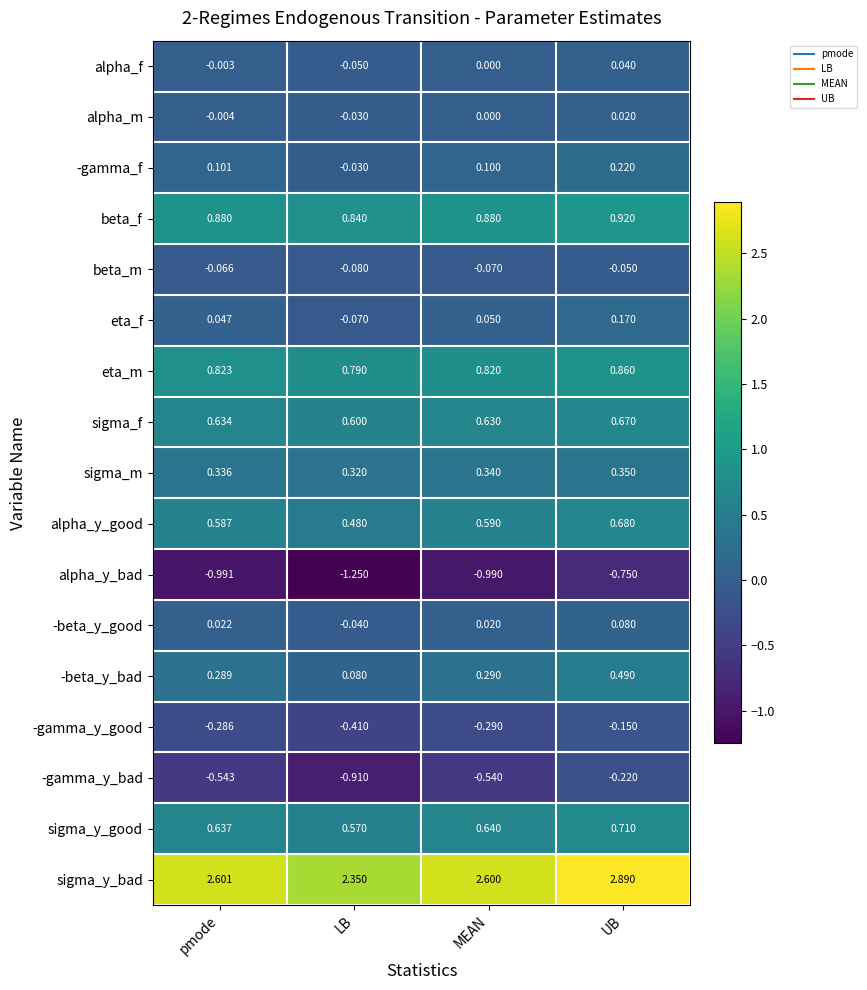

Which series changed the most between LB and UB?

-gamma_y_bad